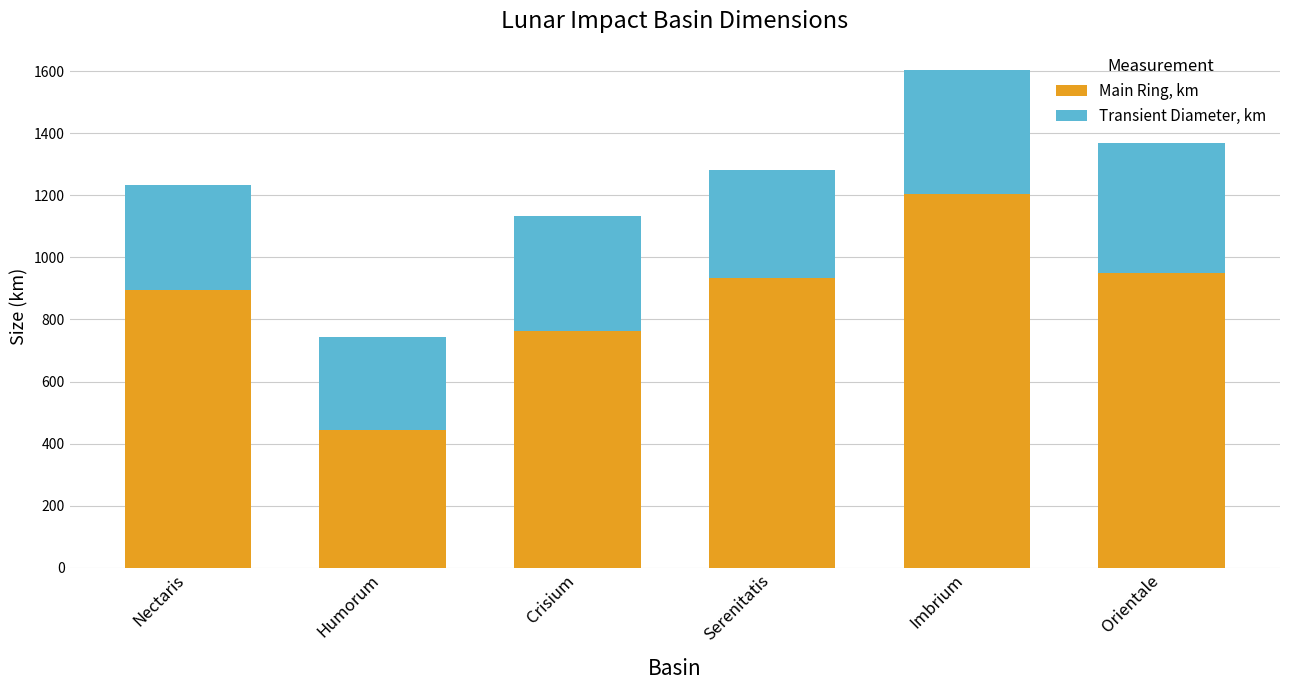

At which category is the sum across all series the highest?

Imbrium